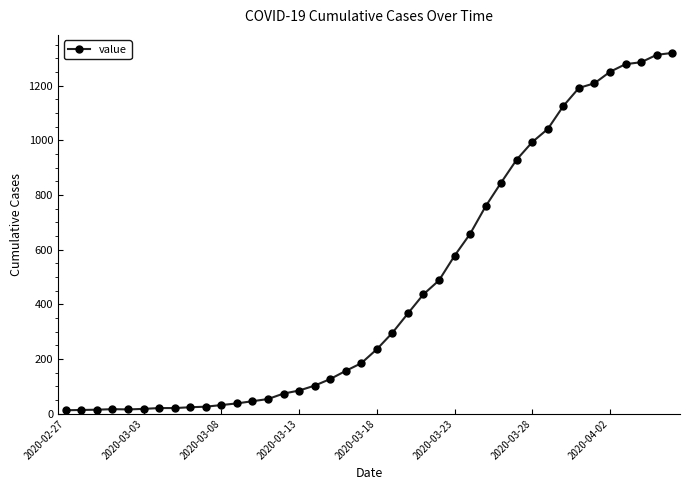

How many values are below 236?

20